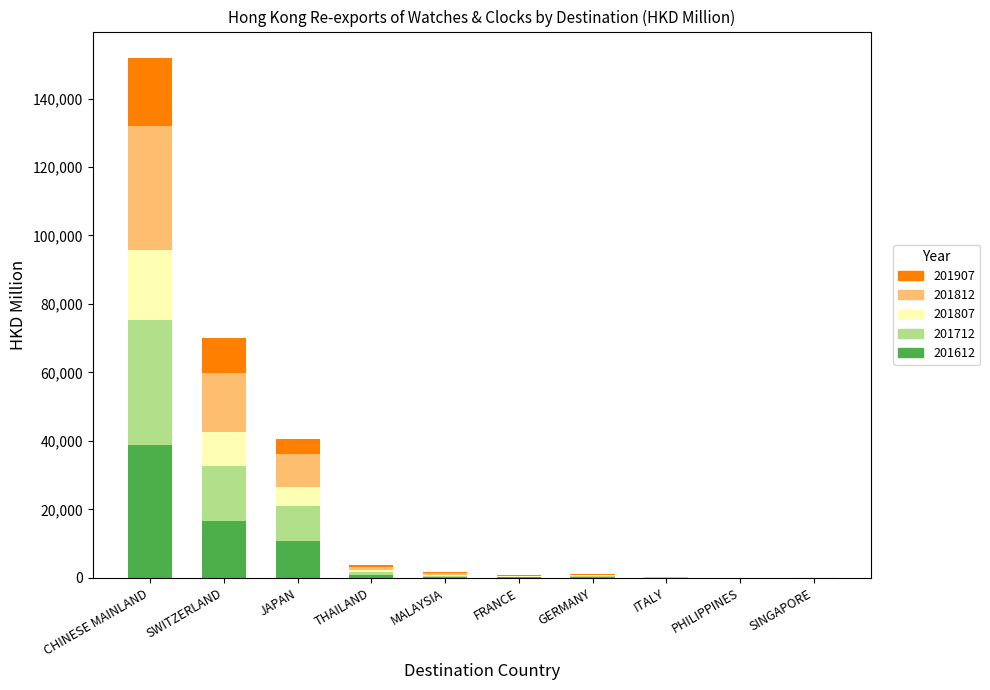

What are all the series names shown in the legend?

201907, 201812, 201807, 201712, 201612